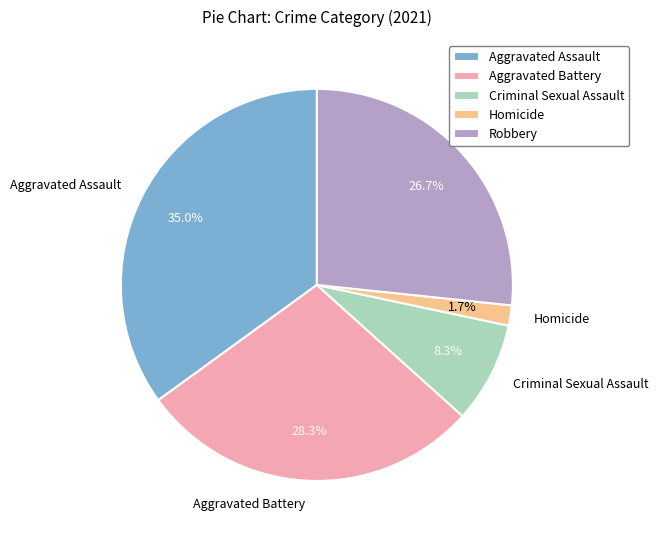

The Homicide slice represents 2% of the pie. True or false?

True